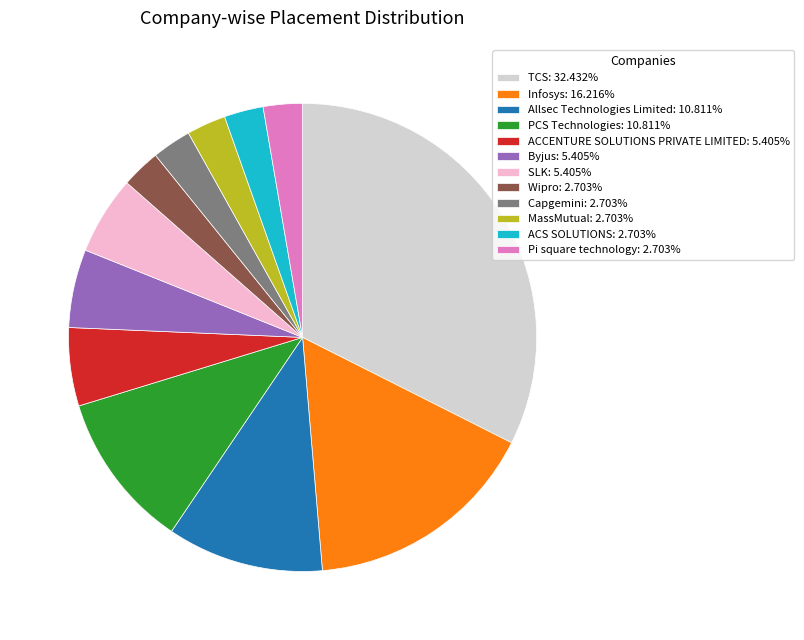

How many segments does this pie chart have?

12